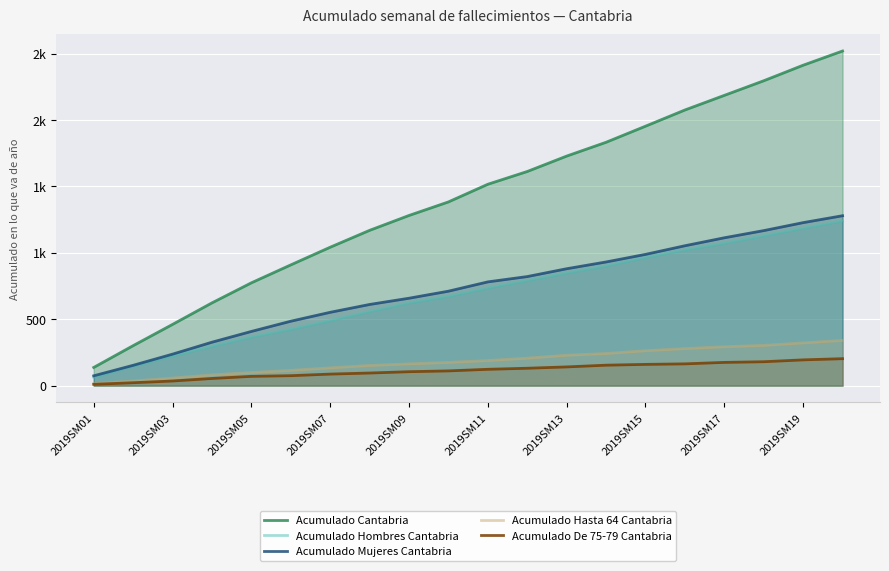

The Acumulado Hasta 64 Cantabria series shows 322 at 2019SM19. True or false?

True